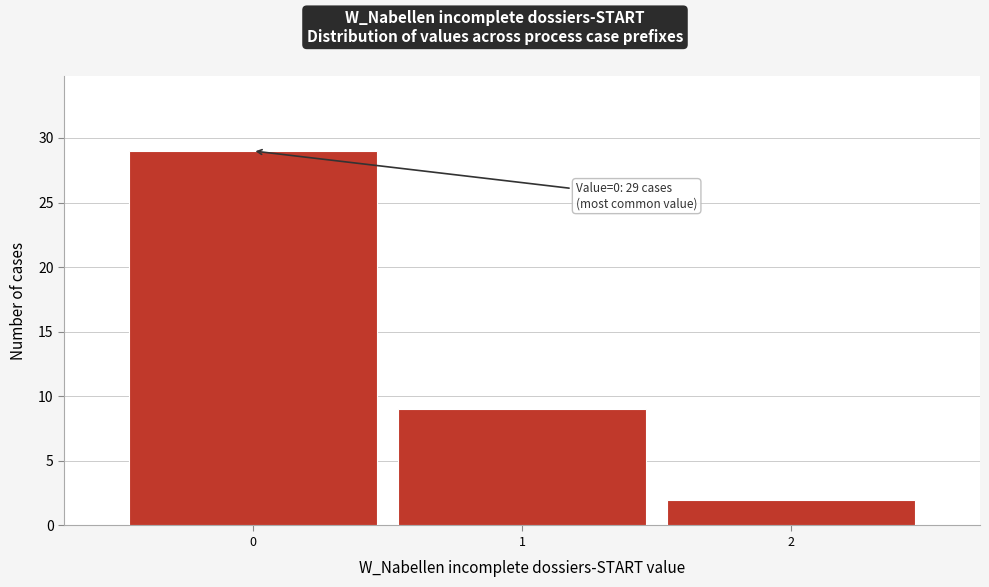

Over which range of the x-axis is the bar tallest?

-0.5 to 0.5